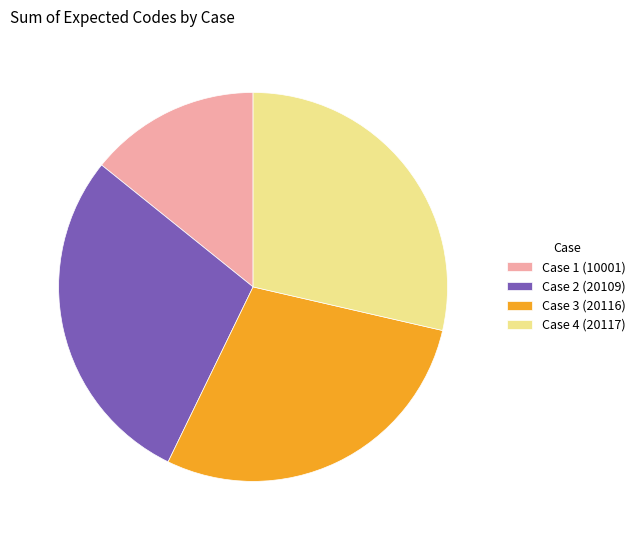

The Case 4 (20117) slice represents 14% of the pie. True or false?

False